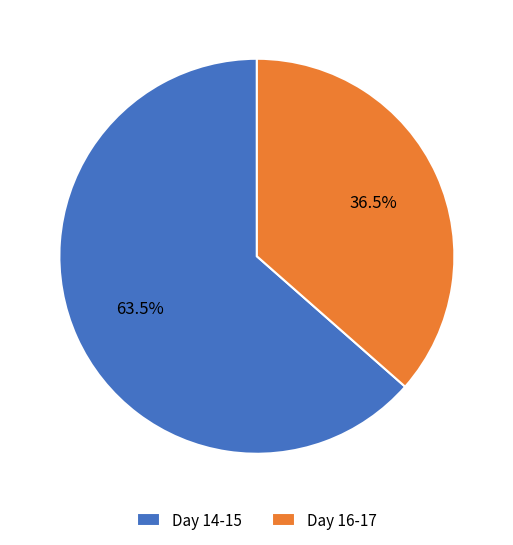

Approximately how many times larger is the value at Day 16-17 compared to Day 14-15?

0.6